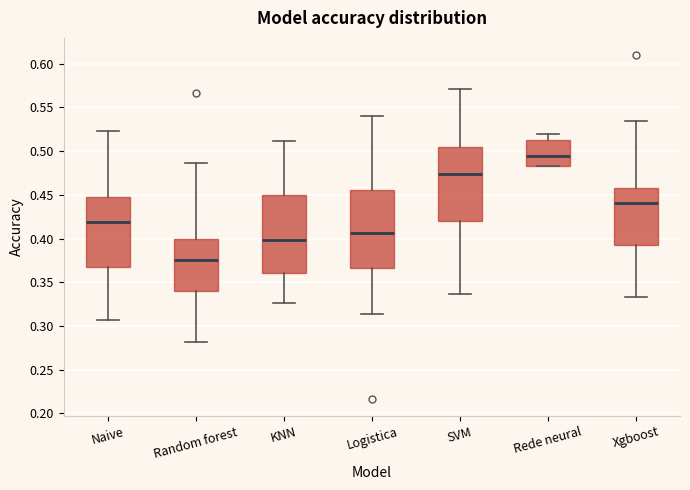

Reading left to right, transcribe this box plot: for each box, give where its median line is, the range the box spans, and where its two whiskers end, as read against the y-axis. The values are not printed on the chart, so give them approximately, as read against the axis.

Naive: median 0.420, box 0.365 to 0.445, whiskers 0.305 to 0.525
Random forest: median 0.375, box 0.340 to 0.400, whiskers 0.280 to 0.485
KNN: median 0.400, box 0.360 to 0.450, whiskers 0.325 to 0.510
Logistica: median 0.405, box 0.365 to 0.455, whiskers 0.315 to 0.540
SVM: median 0.475, box 0.420 to 0.505, whiskers 0.335 to 0.570
Rede neural: median 0.495, box 0.485 to 0.515, whiskers 0.485 to 0.520
Xgboost: median 0.440, box 0.395 to 0.460, whiskers 0.335 to 0.535